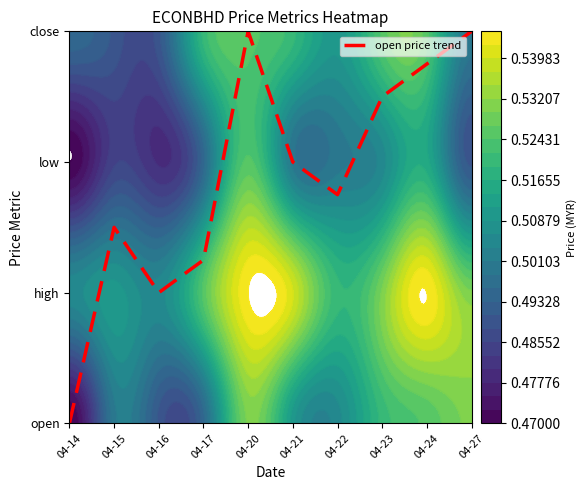

Rank the categories by value from lowest to highest.

04-14, 04-16, 04-17, 04-15, 04-22, 04-21, 04-23, 04-24, 04-20, 04-27